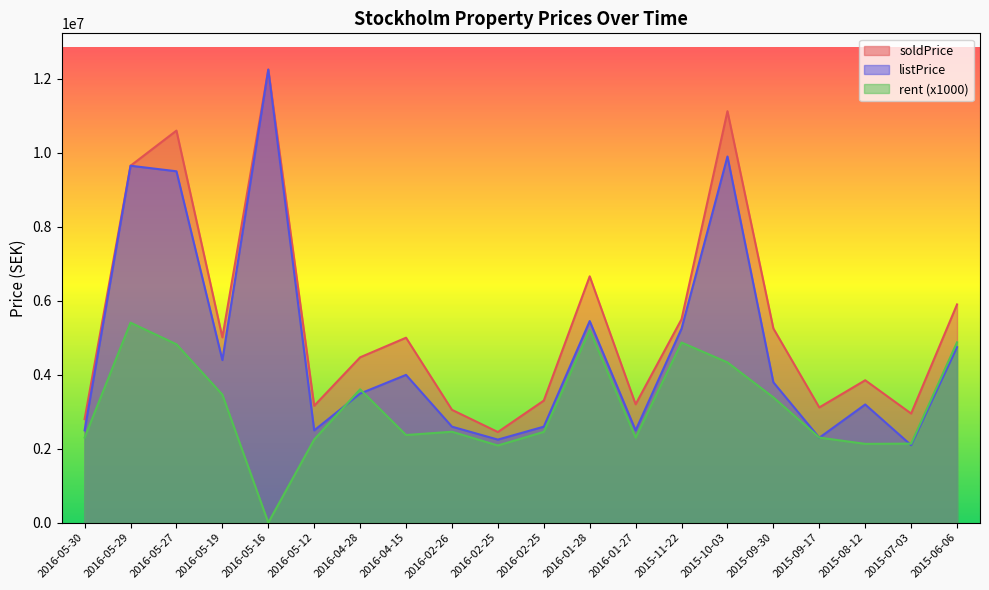

Which series changed the most between 2016-05-12 and 2016-01-28?

soldPrice